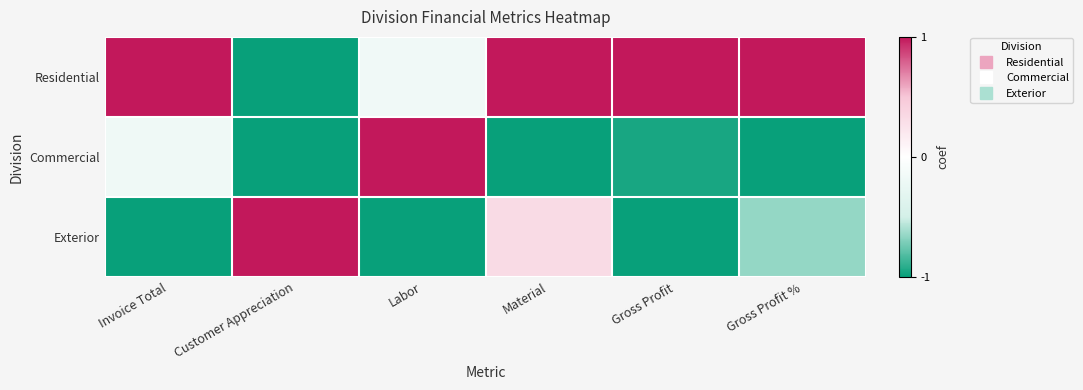

What is the difference between the highest and lowest values at Customer Appreciation?

2.0